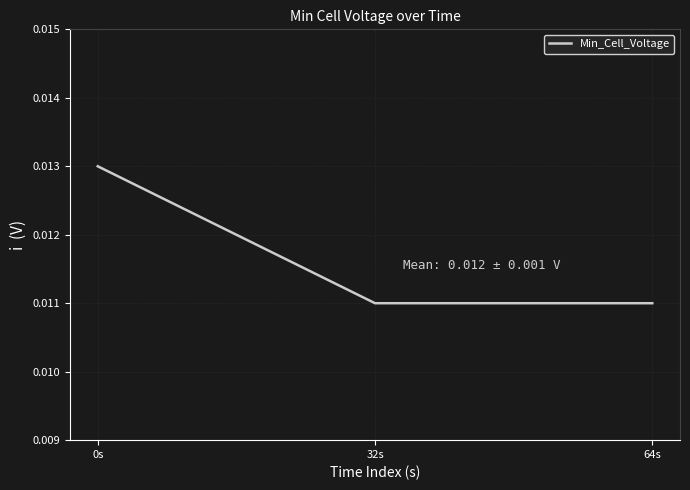

Count the values in the range 0 to 1.

3